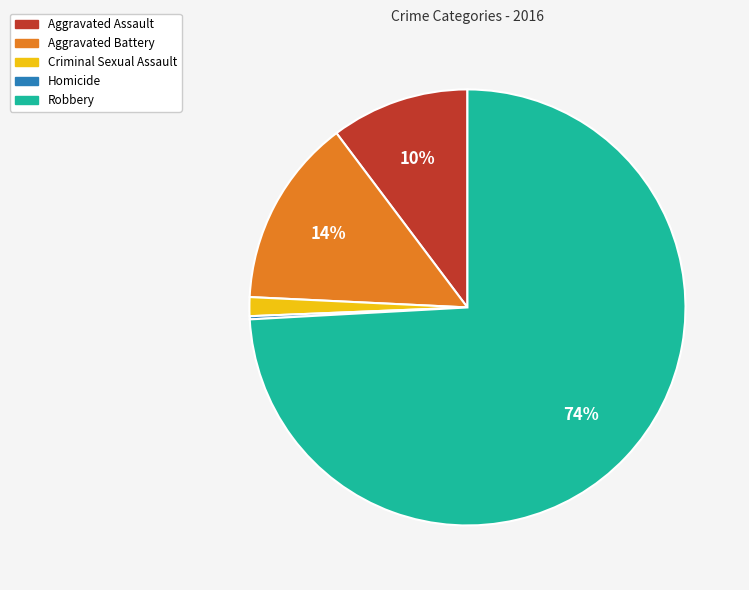

To the nearest percent, what is the average slice percentage?

20%